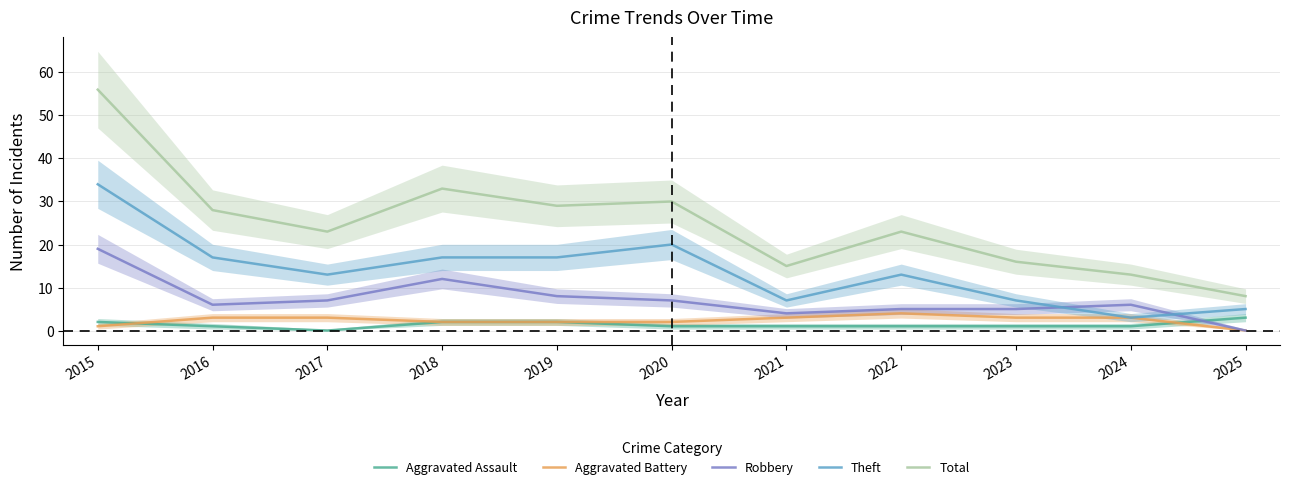

How many data points in Theft are above 13?

5